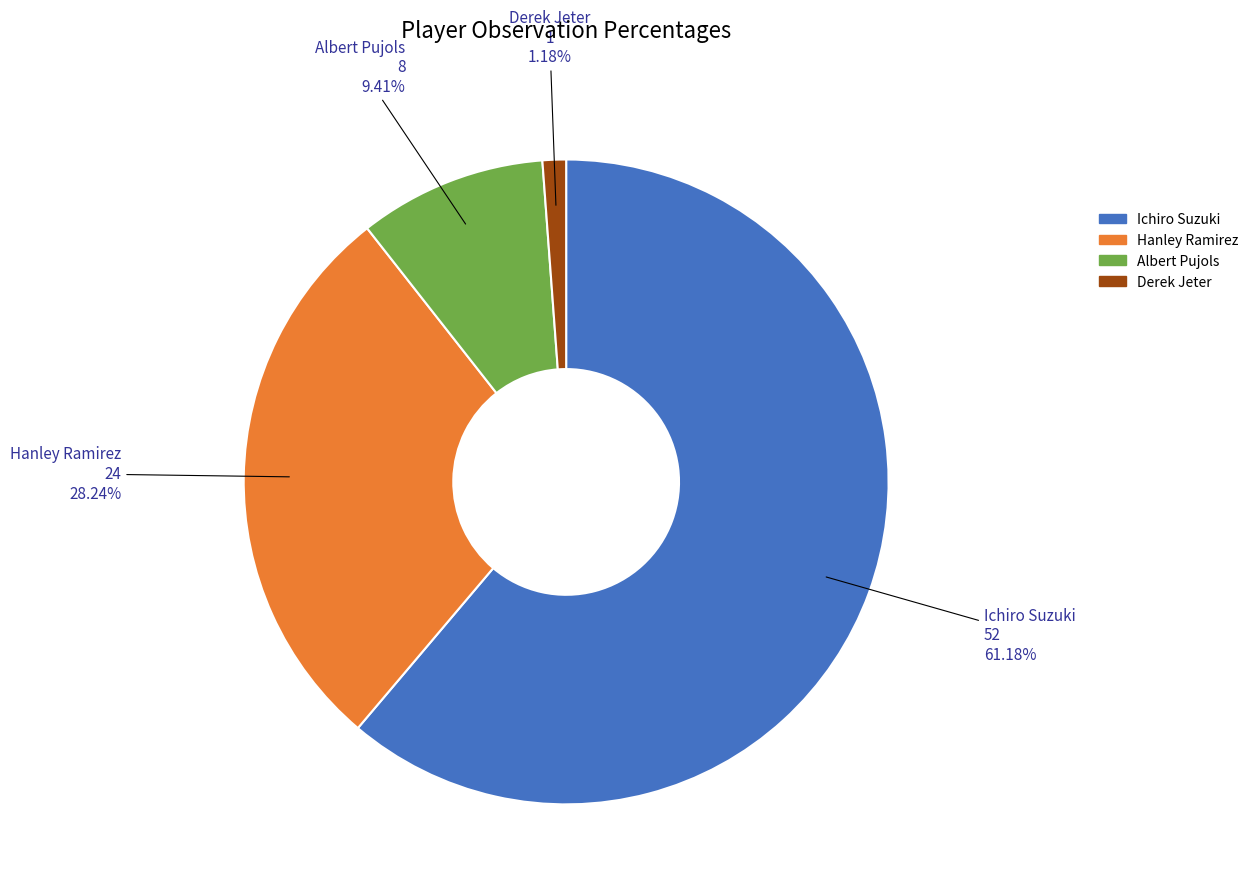

Does Ichiro Suzuki account for over 50% of the chart?

Yes